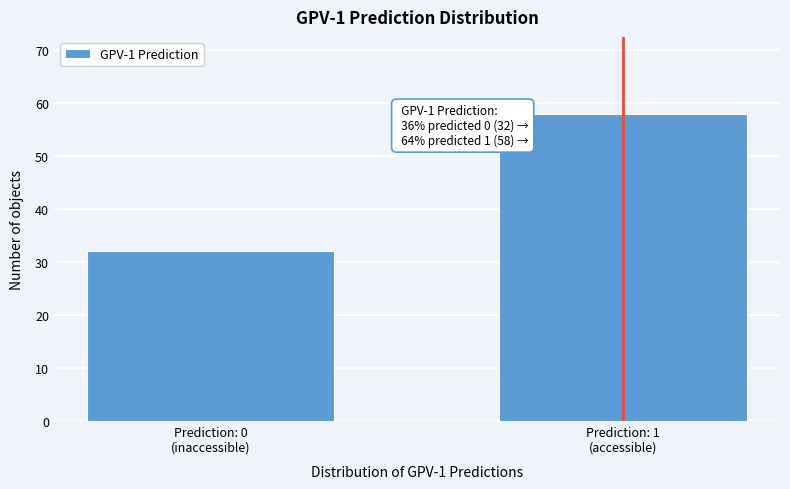

Reading left to right, transcribe all the data shown in this chart.

32	58